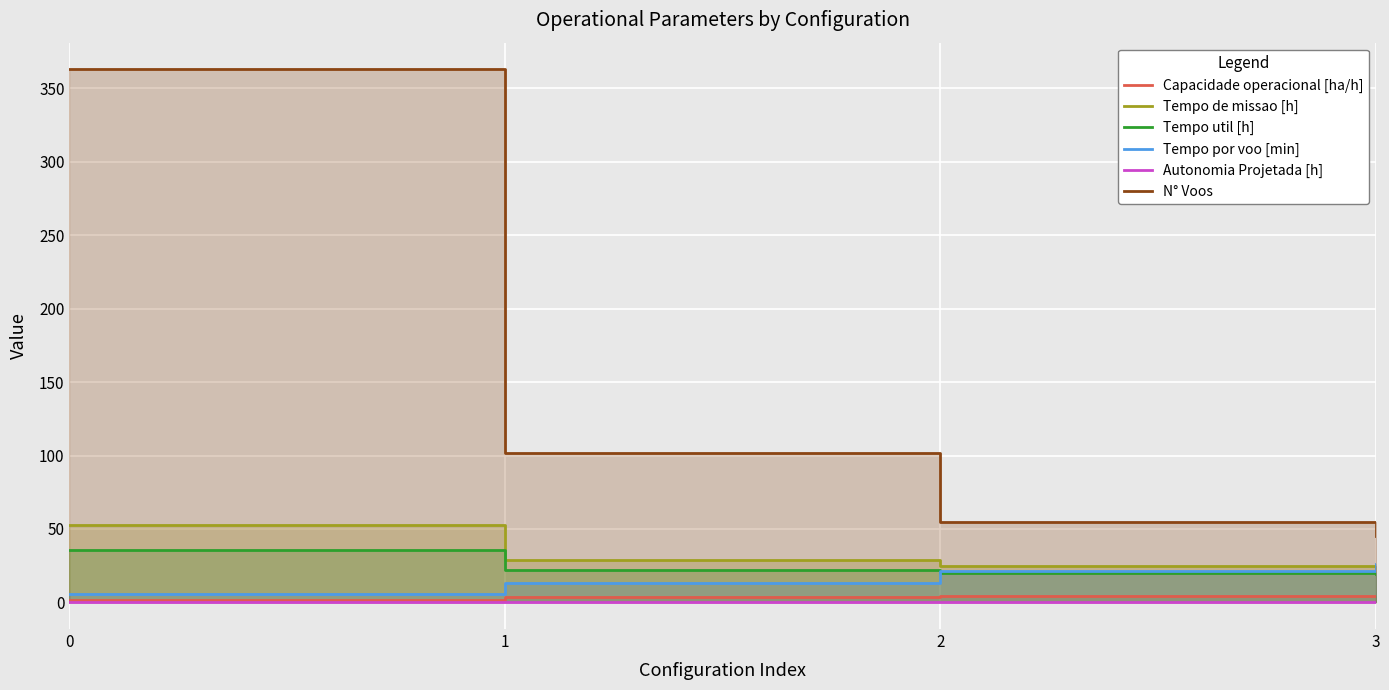

What is the sum of all Tempo util [h] values?

97.4